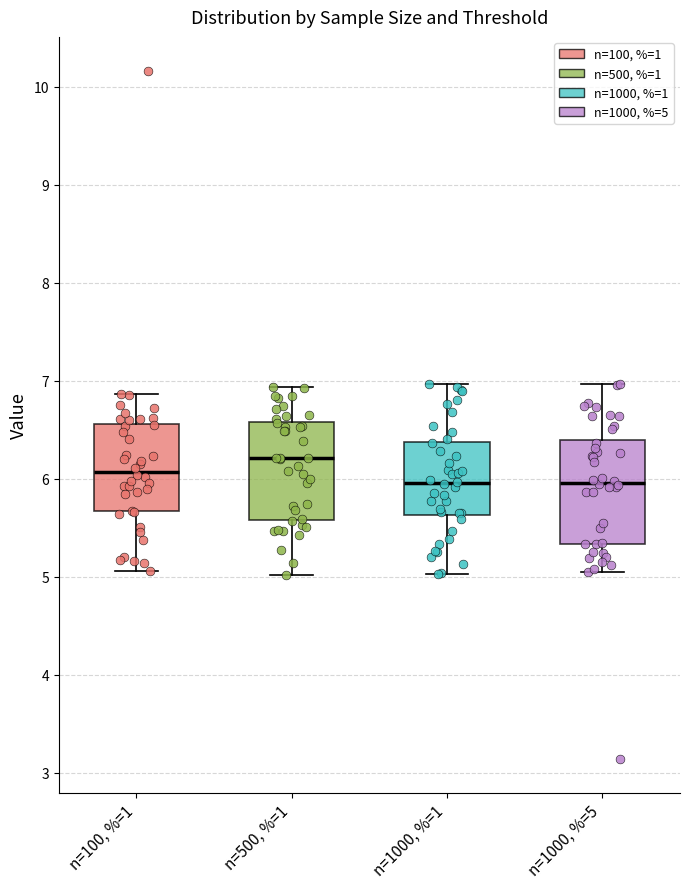

Reading left to right, transcribe this box plot: for each box, give where its median line is, the range the box spans, and where its two whiskers end, as read against the y-axis. The values are not printed on the chart, so give them approximately, as read against the axis.

n=100, %=1: median 6.1, box 5.7 to 6.6, whiskers 5.1 to 6.9
n=500, %=1: median 6.2, box 5.6 to 6.6, whiskers 5.0 to 6.9
n=1000, %=1: median 6.0, box 5.6 to 6.4, whiskers 5.0 to 7.0
n=1000, %=5: median 6.0, box 5.3 to 6.4, whiskers 5.0 to 7.0